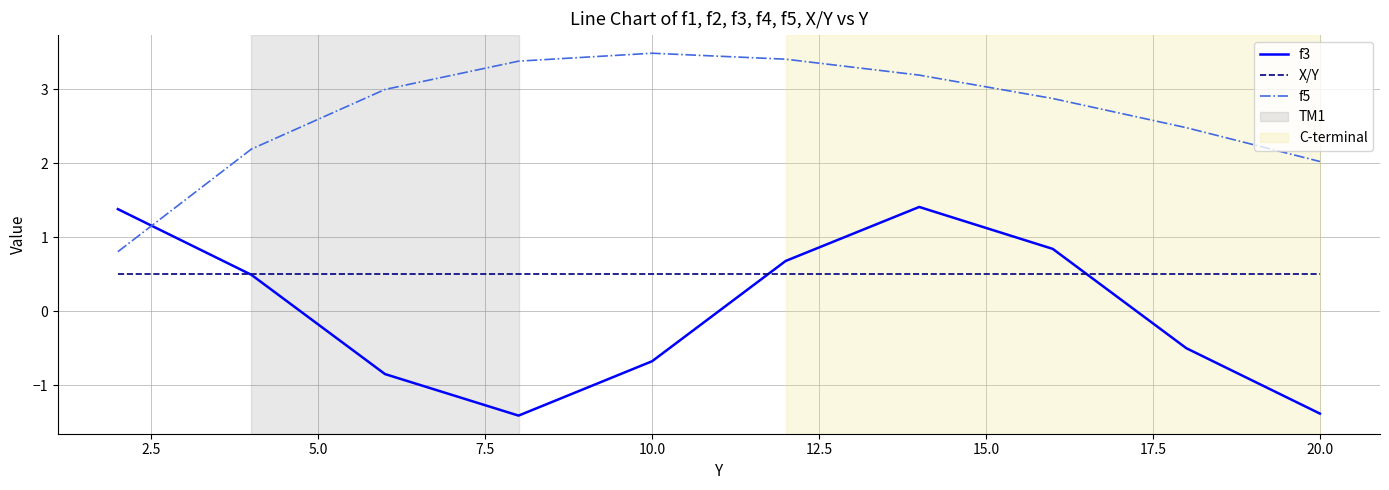

True or false: f5 and X/Y intersect in this chart.

False